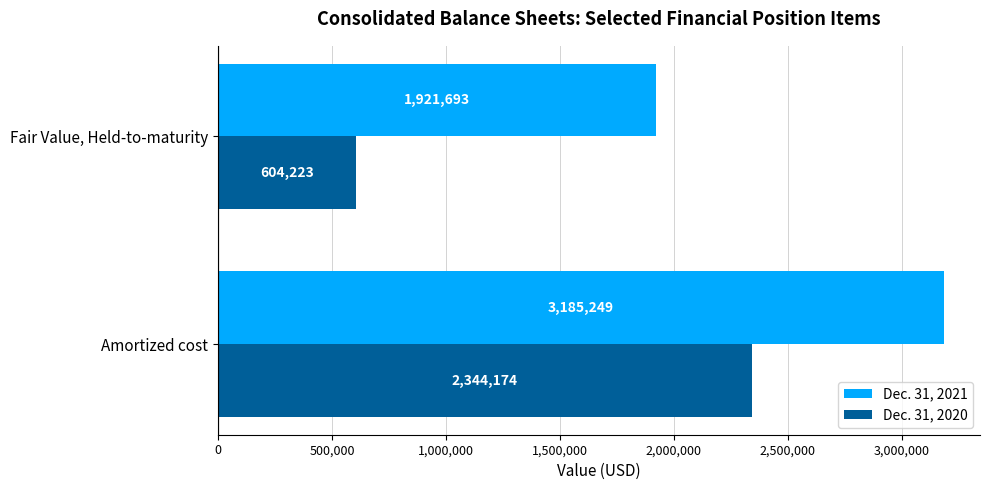

Rank the categories by Dec. 31, 2021 value from highest to lowest.

Amortized cost, Fair Value, Held-to-maturity